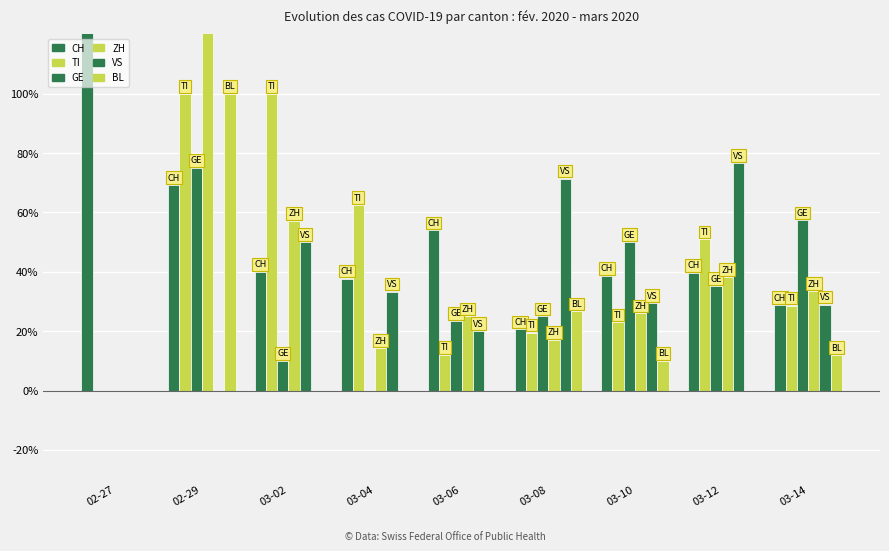

The VS series shows 0.0 at 02-27. True or false?

True